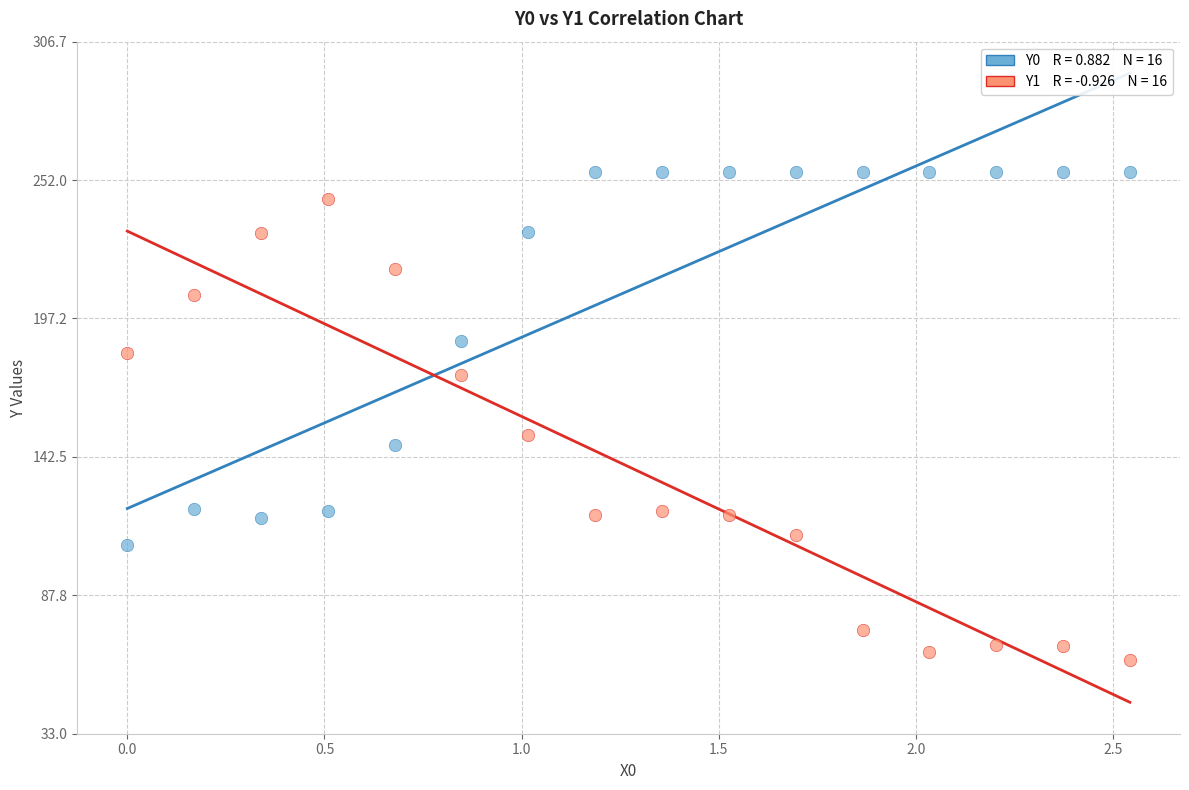

Across all data points, what is the range of Y values (max minus min)?

193.0